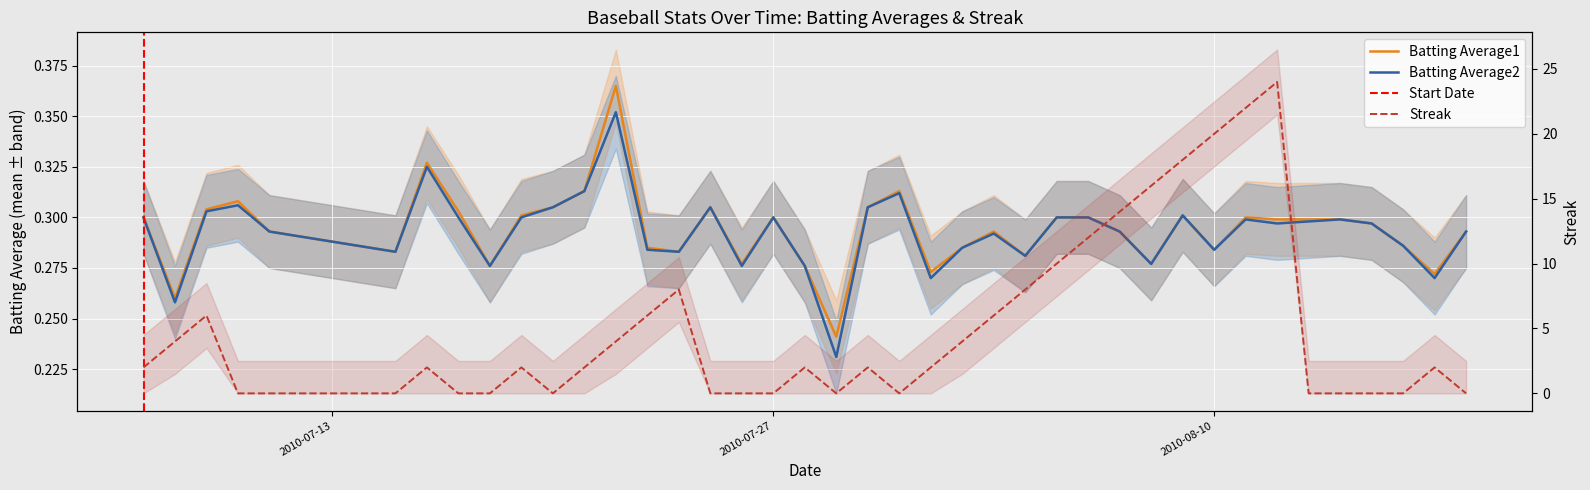

What is the label of the 17th point from the left?

2010-07-26